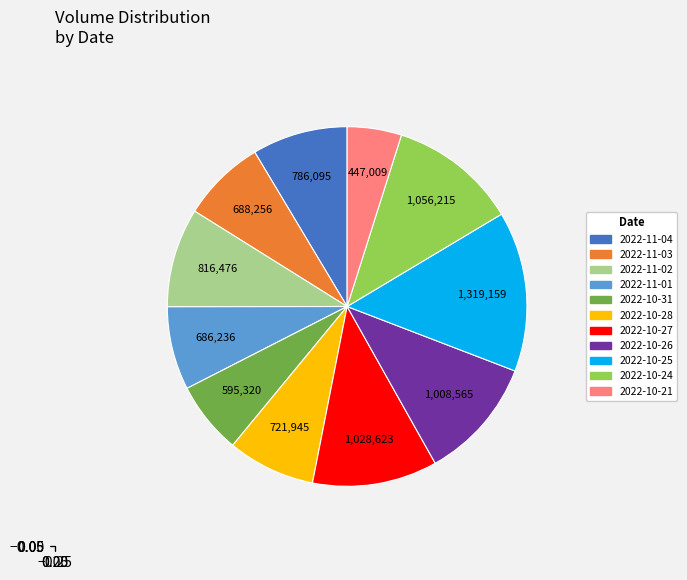

Which slice is the smallest?

2022-10-21